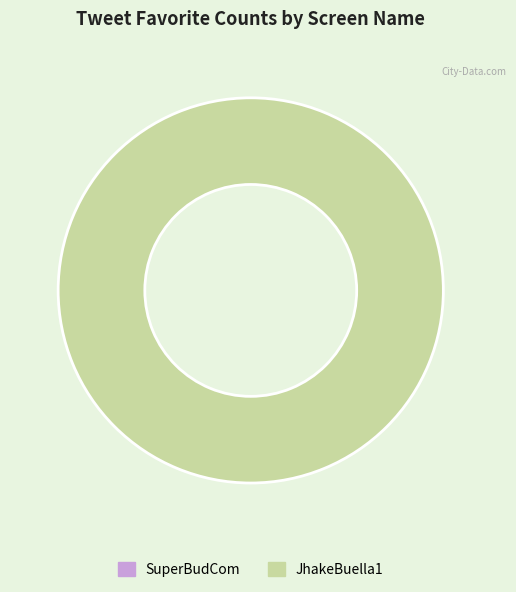

What percentage is the JhakeBuella1 slice, to the nearest percent?

100%